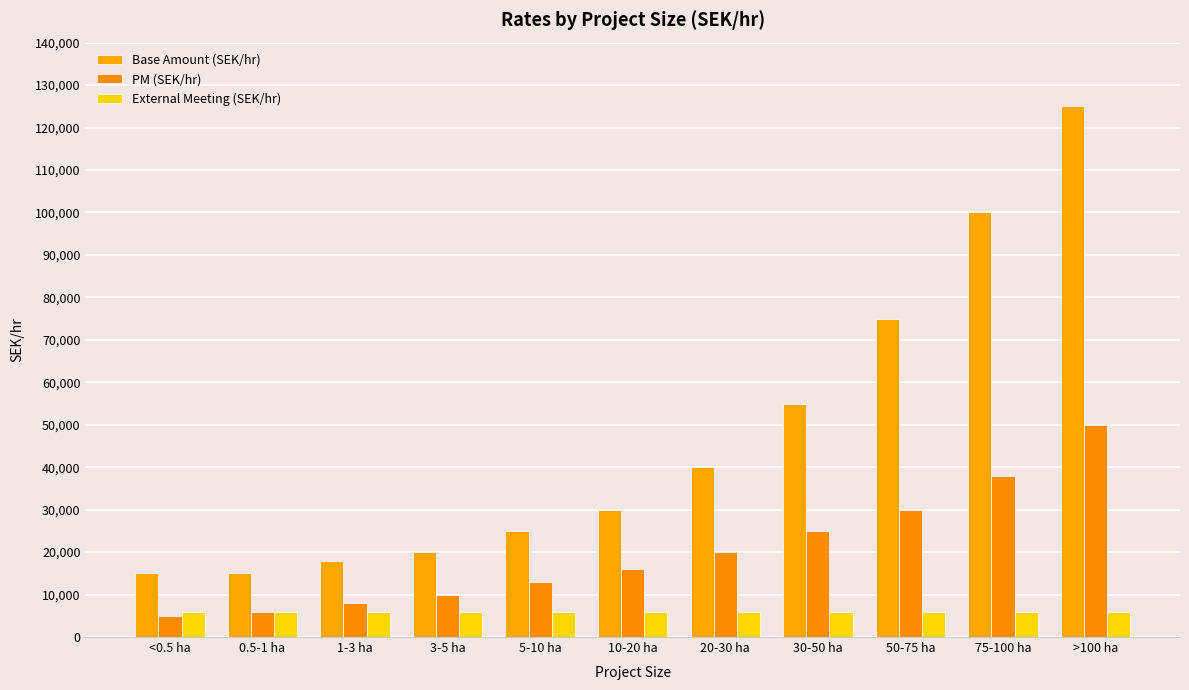

Which series has the largest total across all categories?

Base Amount (SEK/hr)